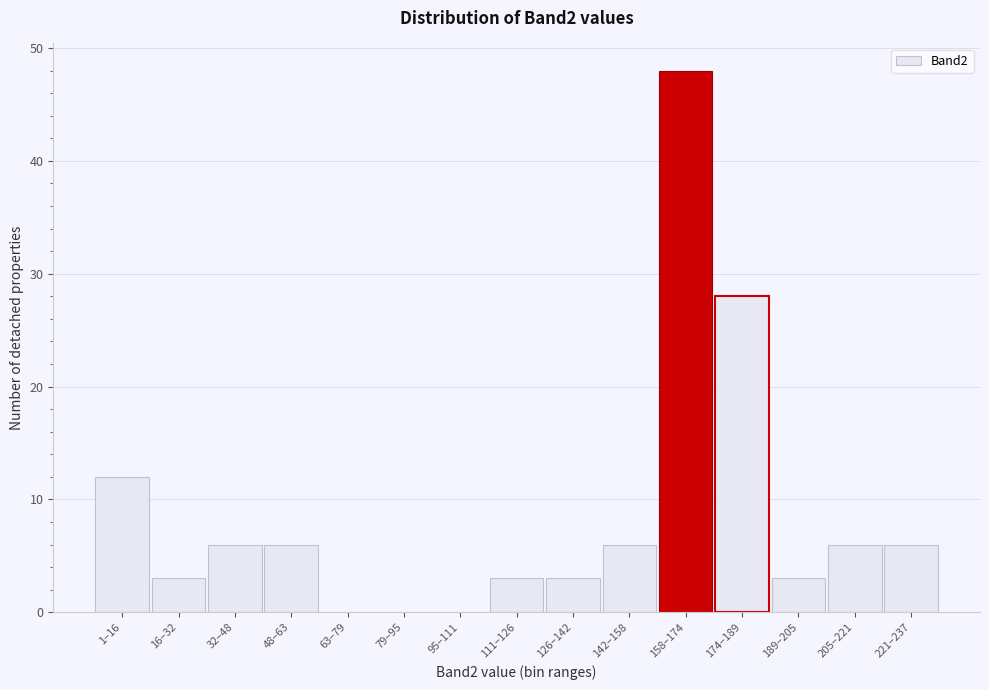

Reading left to right, transcribe all the data shown in this chart.

1–16=12	16–32=3	32–48=6	48–63=6	63–79=0	79–95=0	95–111=0	111–126=3	126–142=3	142–158=6	158–174=48	174–189=28	189–205=3	205–221=6	221–237=6